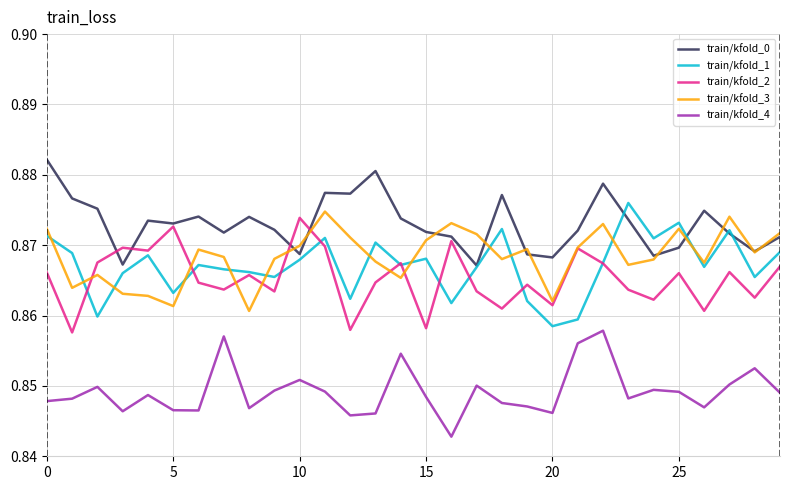

True or false: train/kfold_4 and train/kfold_2 intersect in this chart.

False